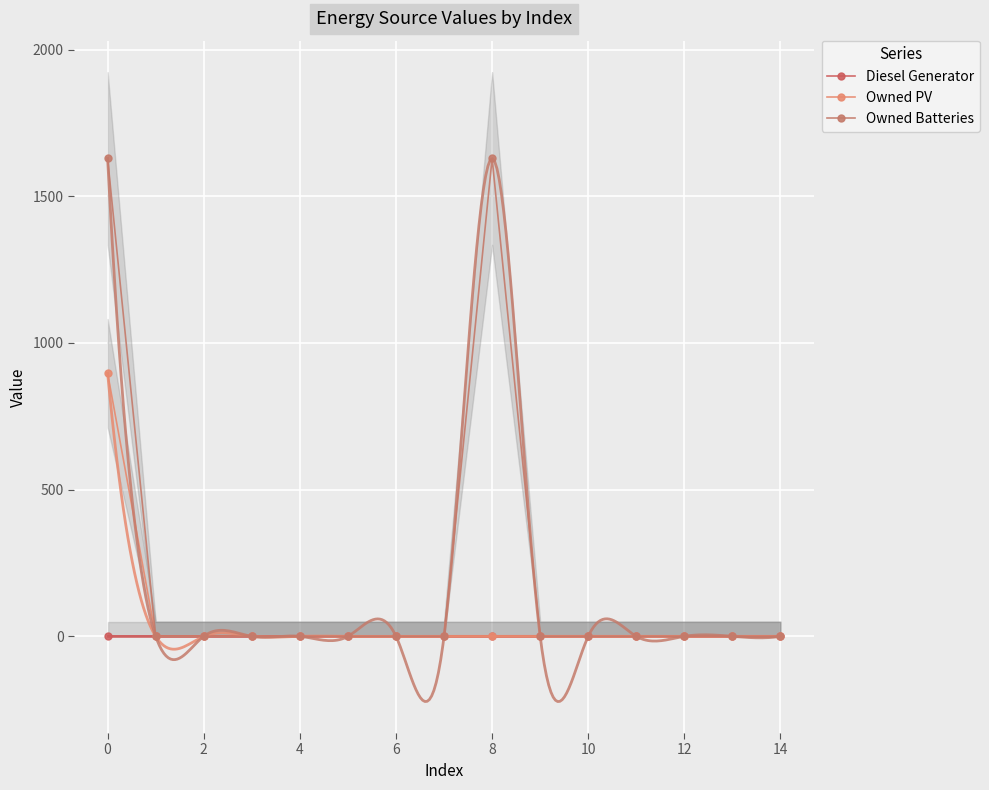

At how many categories does at least one series exceed 111?

2